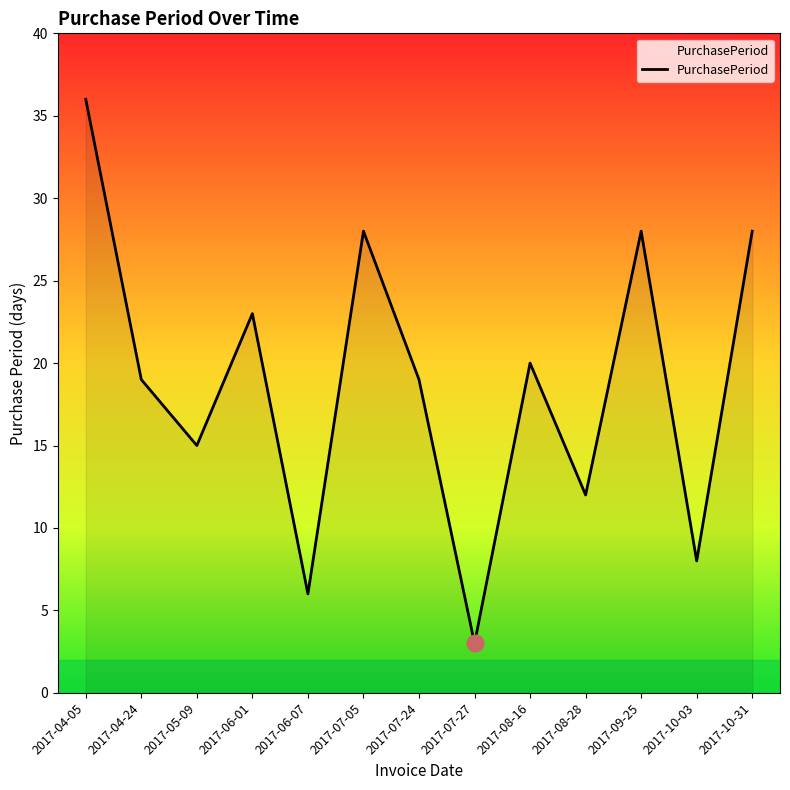

At which category does the chart reach its minimum across all series?

2017-07-27